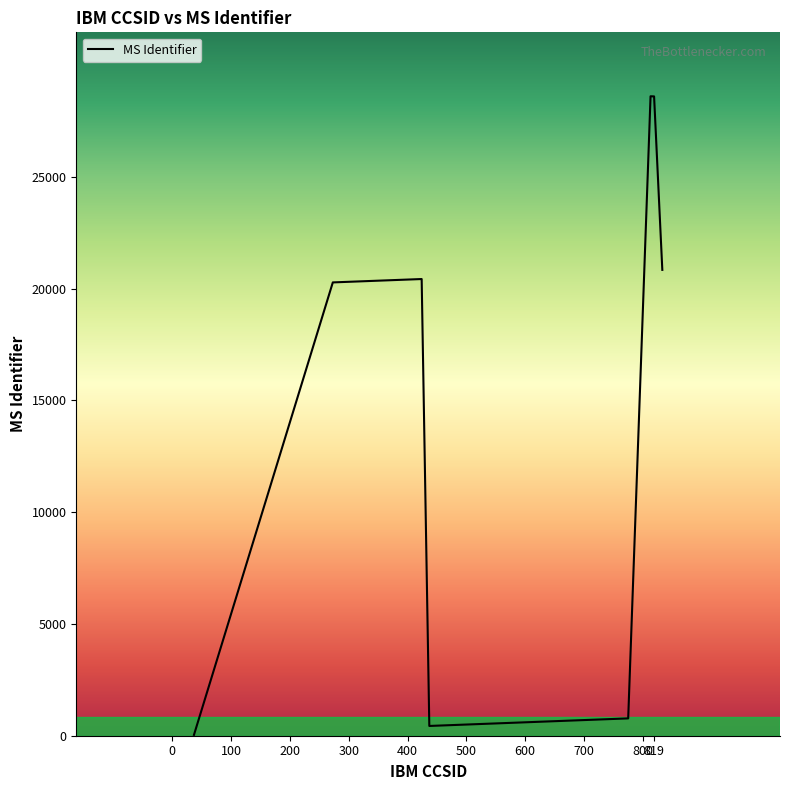

What is the difference between the maximum and minimum values?

28560